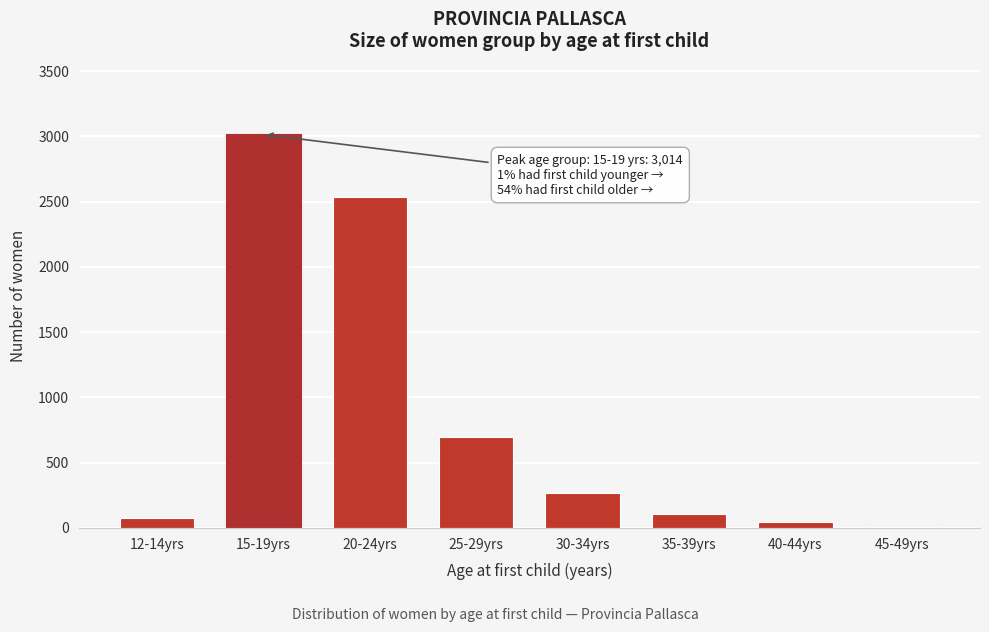

Reading right to left, list all the values displayed in this chart.

45-49yrs=5	40-44yrs=49	35-39yrs=109	30-34yrs=269	25-29yrs=696	20-24yrs=2536	15-19yrs=3014	12-14yrs=75